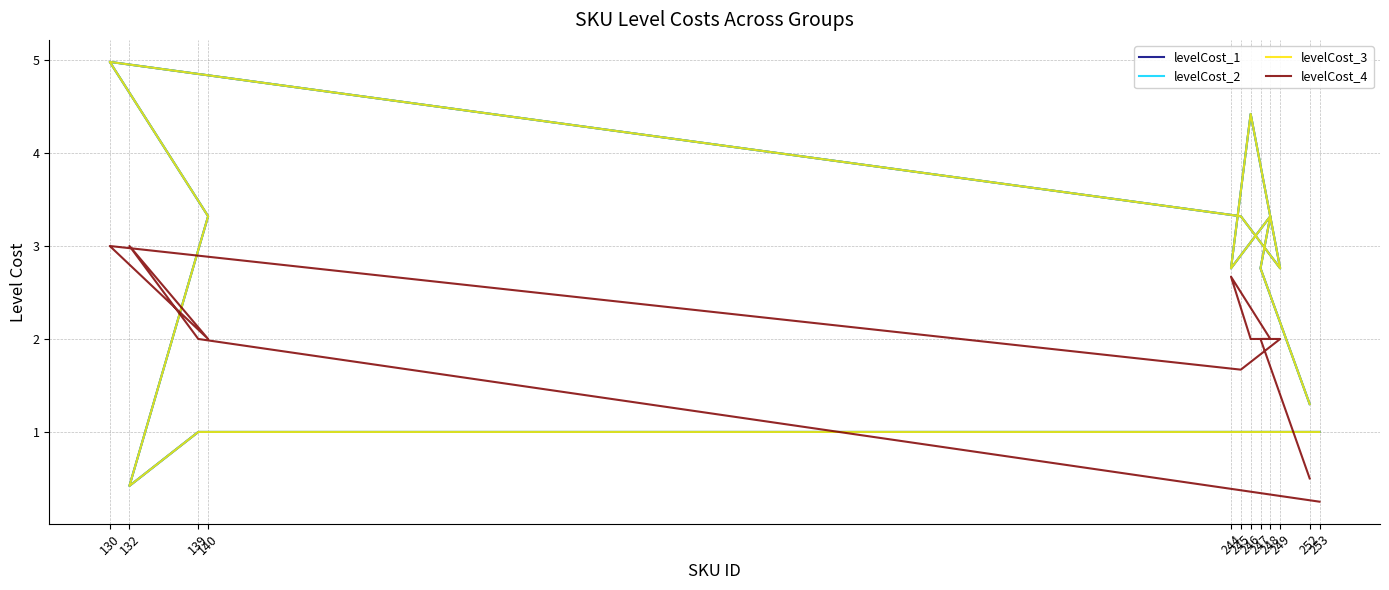

Count the number of categories in the chart.

12